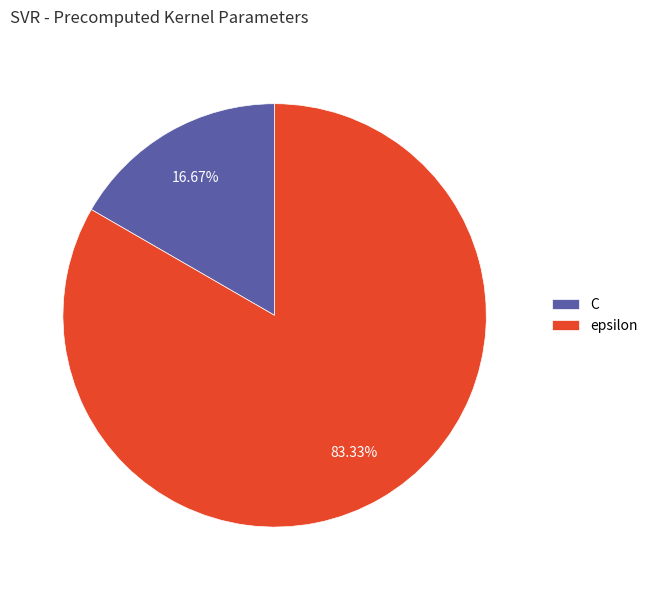

Does epsilon represent more than half of the total?

Yes